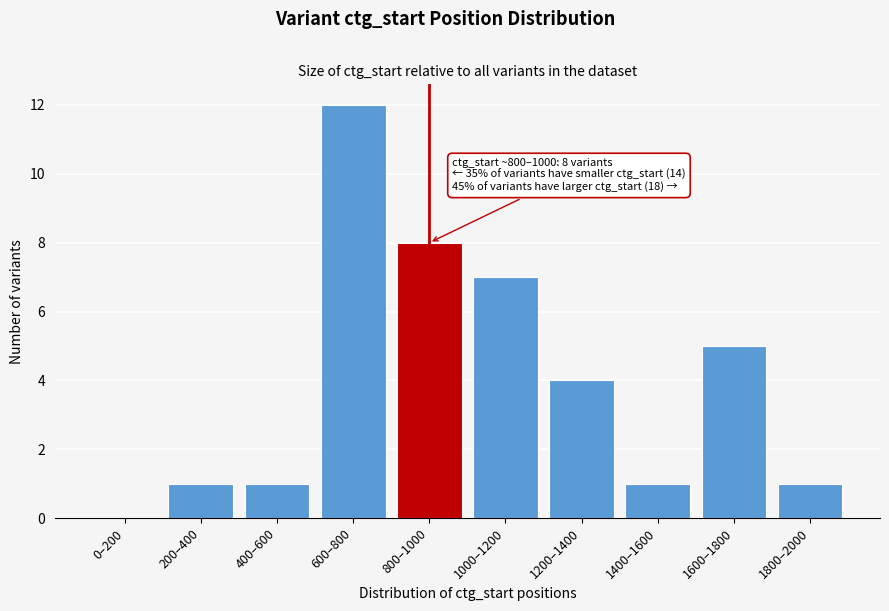

Reading left to right, what are all the values shown in this chart?

0–200=0	200–400=1	400–600=1	600–800=12	800–1000=8	1000–1200=7	1200–1400=4	1400–1600=1	1600–1800=5	1800–2000=1